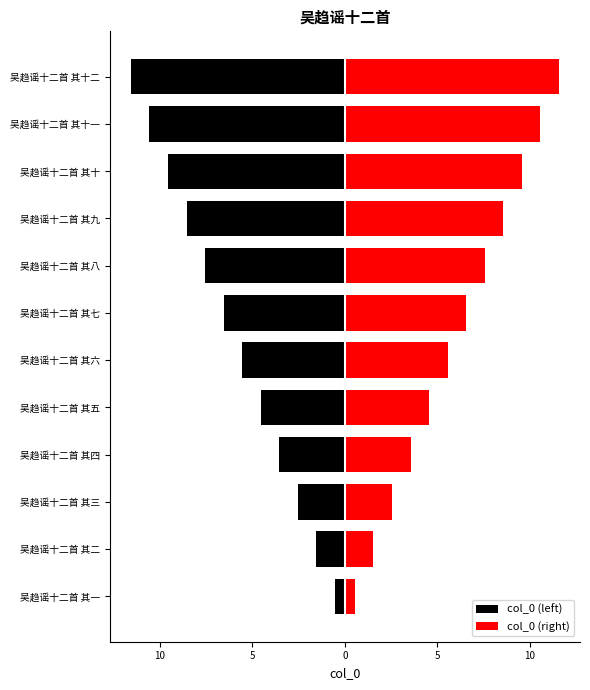

What are all the series names shown in the legend?

col_0 (left), col_0 (right)